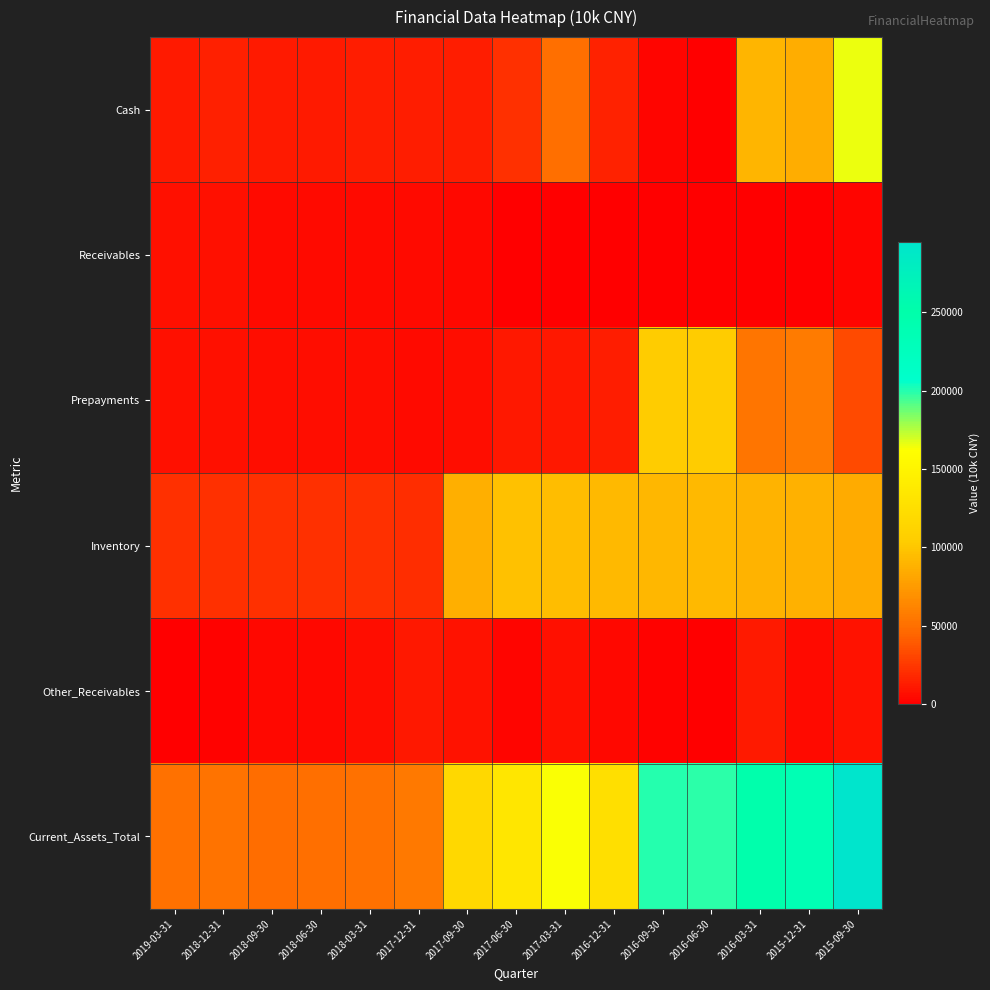

Which has a higher value, 2017-06-30 or 2015-09-30?

2015-09-30